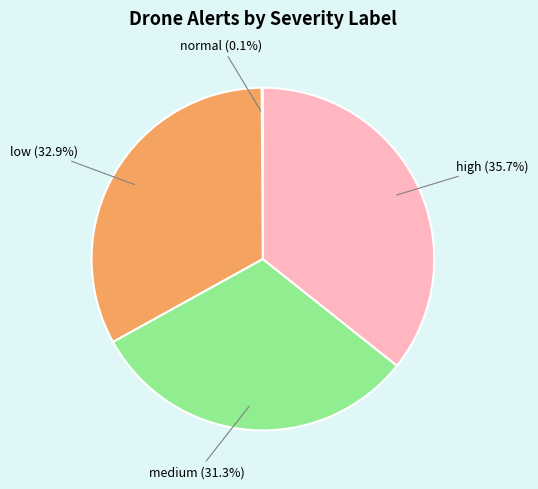

Does any single category account for the majority?

No